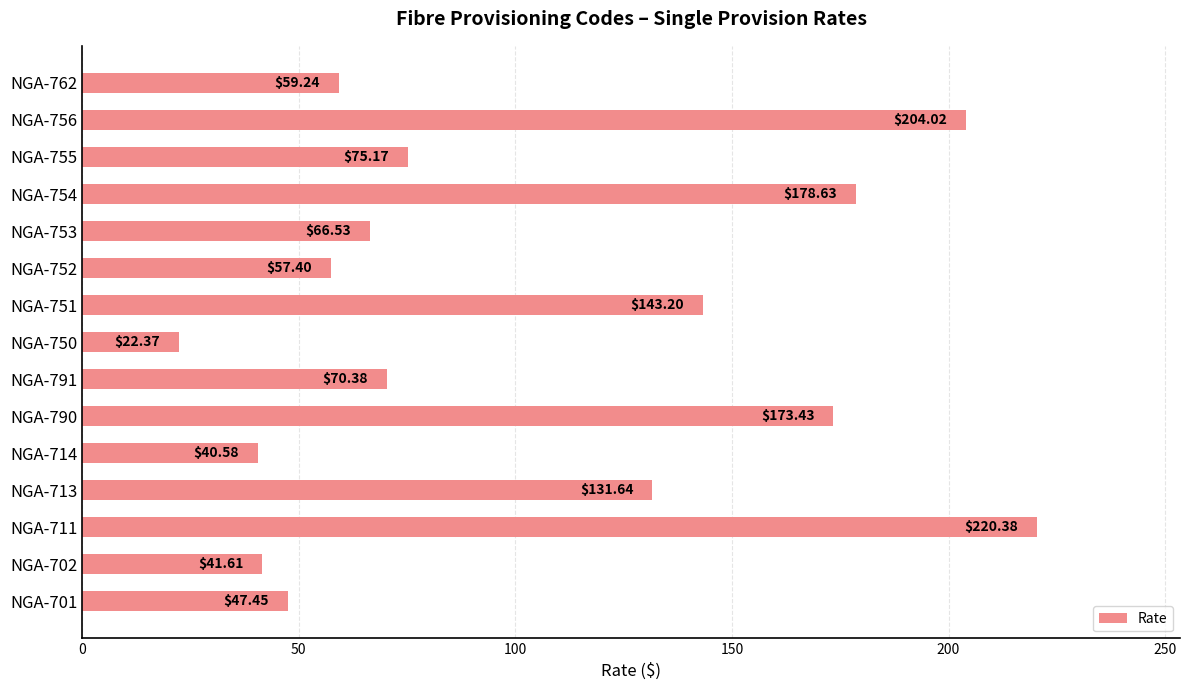

What is the minimum value shown in the chart?

22.4